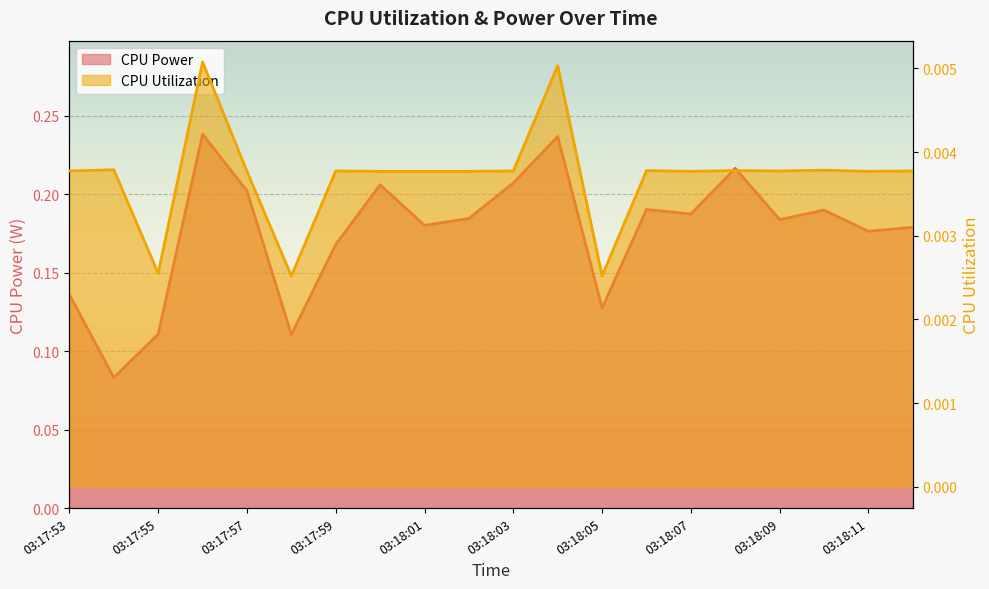

What is the total value across all series at 03:18:00?

0.2